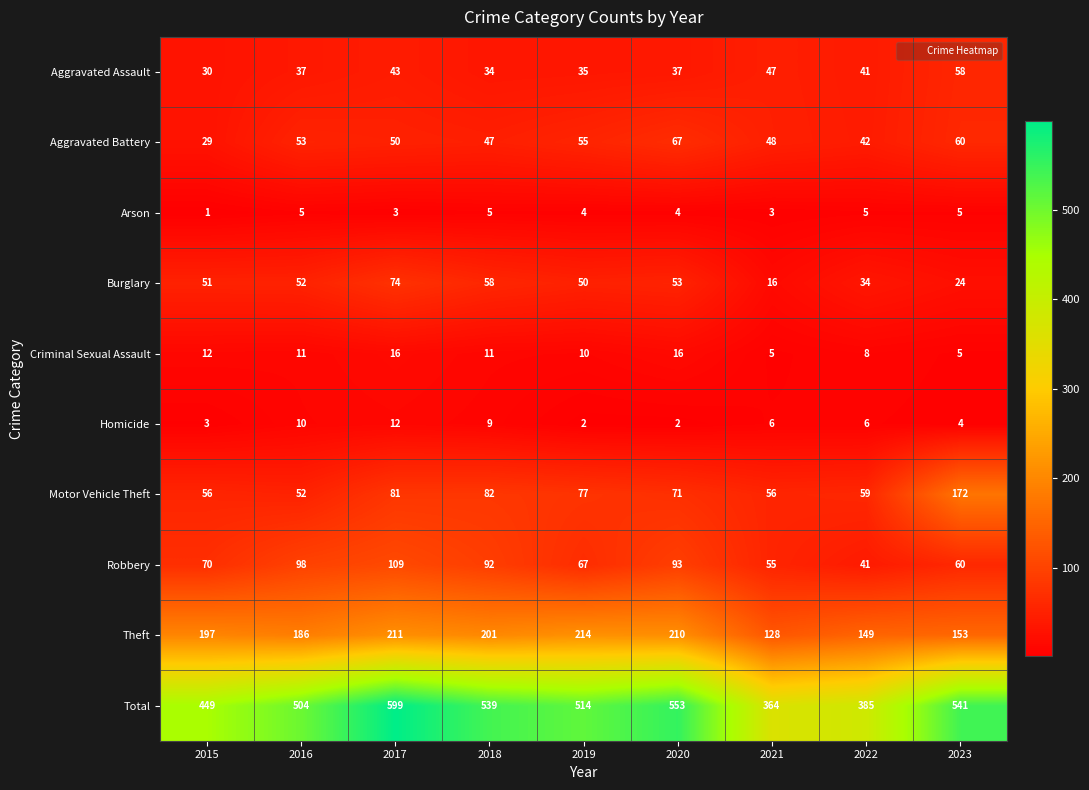

List the series in order of their peak value, highest first.

Total, Theft, Motor Vehicle Theft, Robbery, Burglary, Aggravated Battery, Aggravated Assault, Criminal Sexual Assault, Homicide, Arson